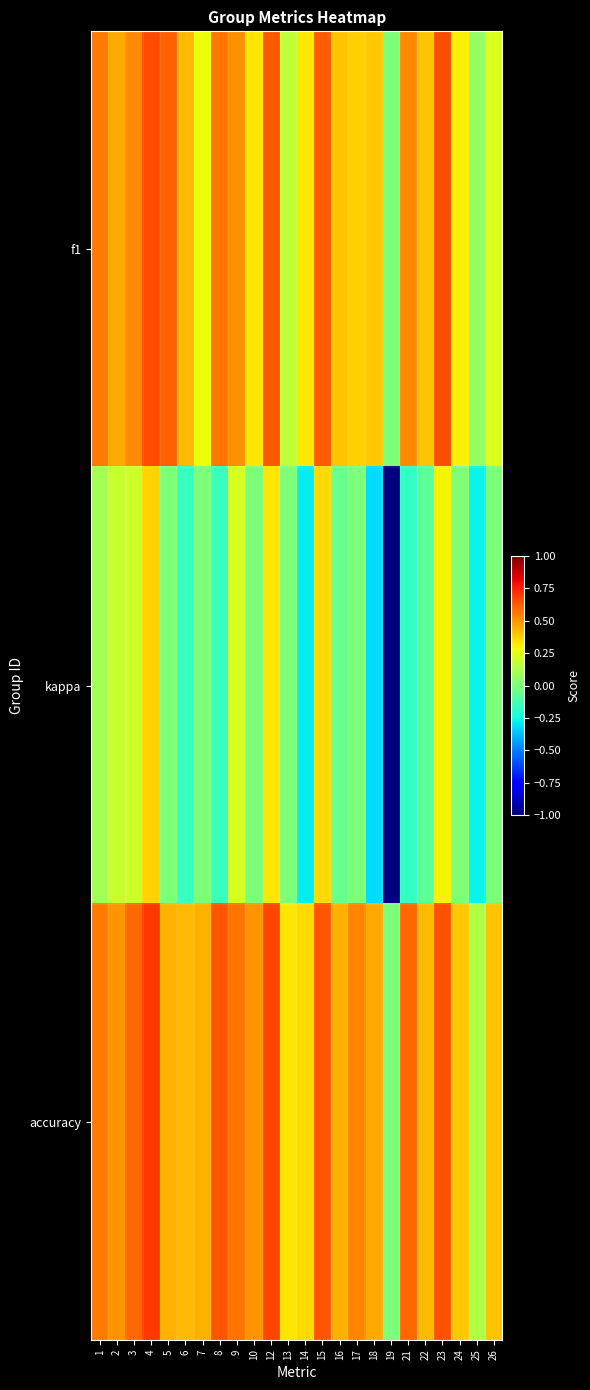

Which series has the largest total across all categories?

accuracy